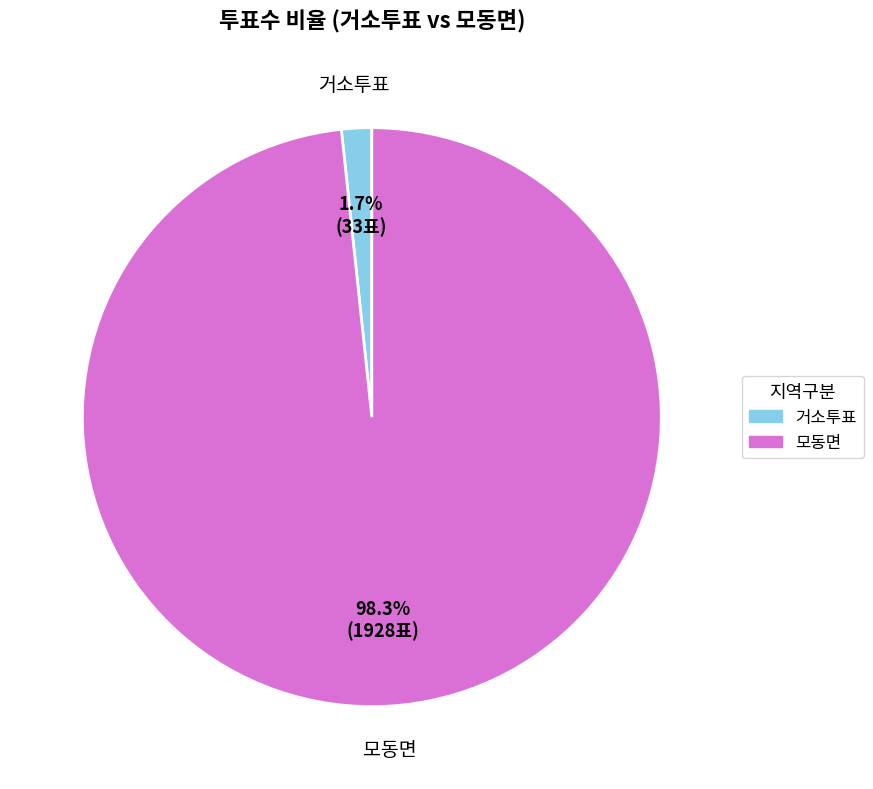

How much of the chart is everything except 거소투표?

98.3%